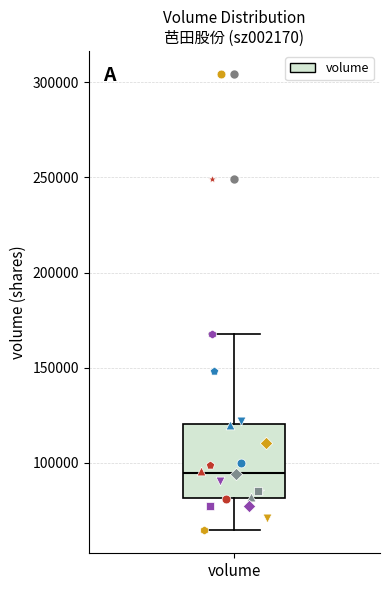

Transcribe this box plot: give where the median line is, the range the box spans, and where the two whiskers end, as read against the y-axis. The values are not printed on the chart, so give them approximately, as read against the axis.

median 95000, box 80000 to 120000, whiskers 65000 to 170000